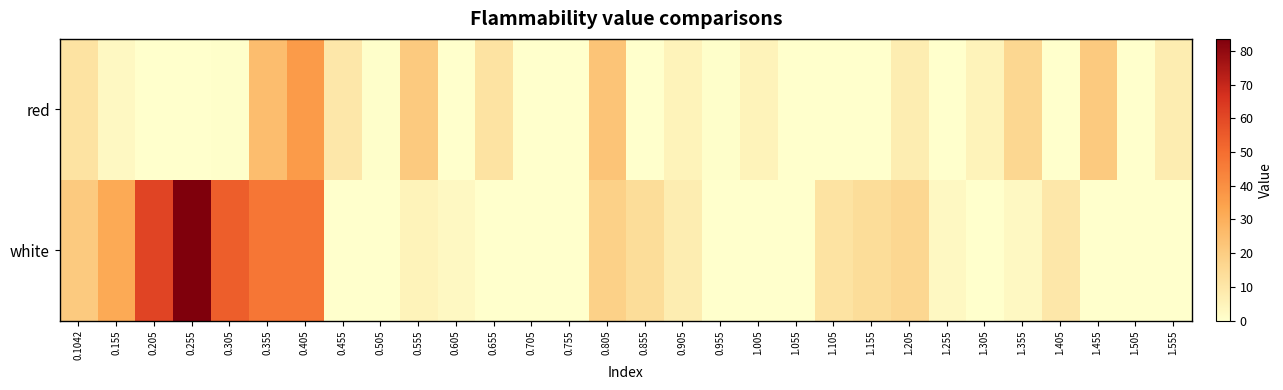

Which series has the largest total across all categories?

white